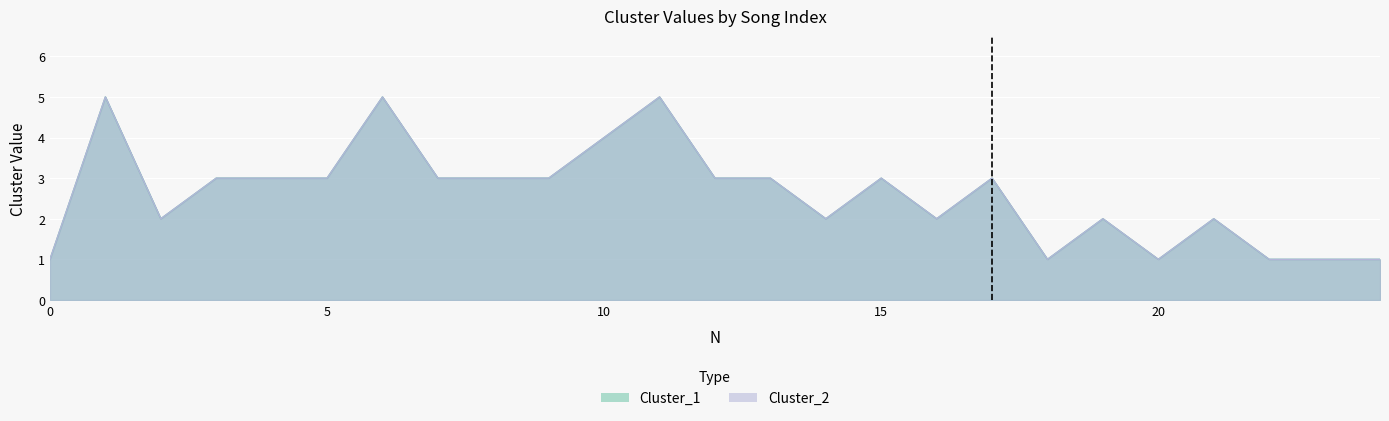

Reading left to right, transcribe all the data shown in this chart.

Cluster_1: 1	5	2	3	3	3	5	3	3	3	4	5	3	3	2	3	2	3	1	2	1	2	1	1	1
Cluster_2: 1	5	2	3	3	3	5	3	3	3	4	5	3	3	2	3	2	3	1	2	1	2	1	1	1